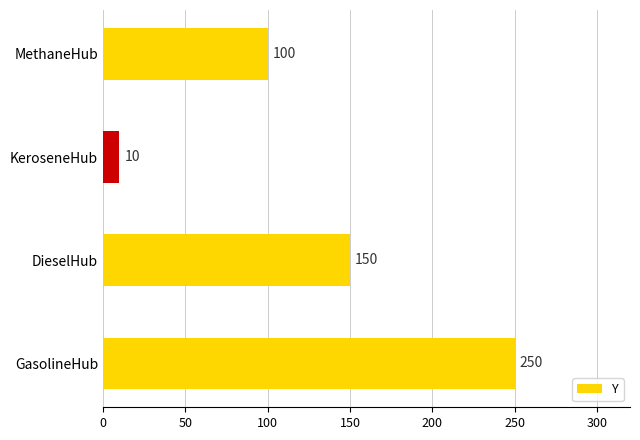

Is it true that the value at GasolineHub is 250?

True